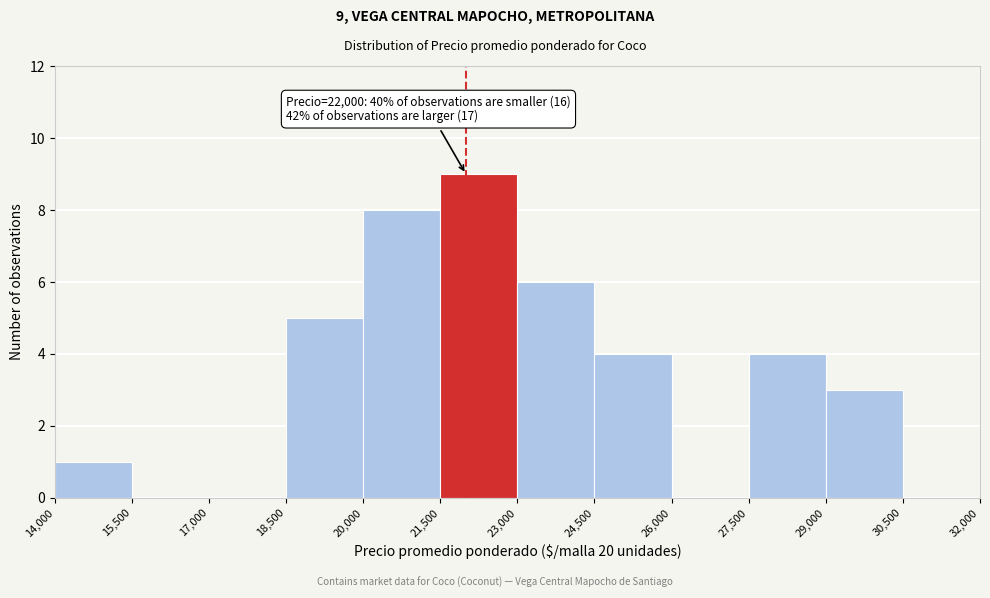

Which range on the x-axis has the tallest bar?

21,500 to 23,000